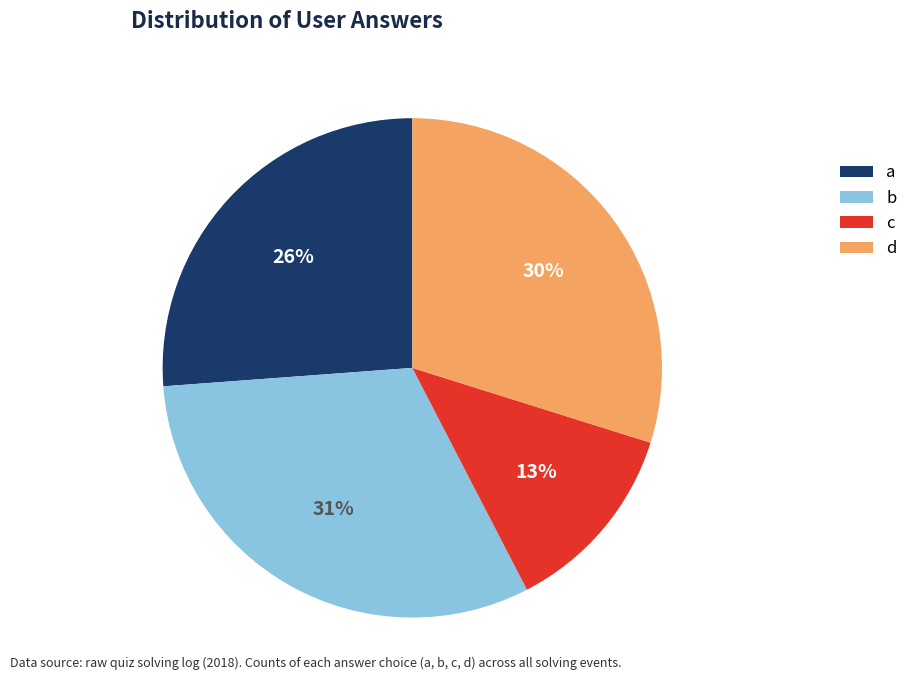

Rank the categories by value from highest to lowest.

b, d, a, c